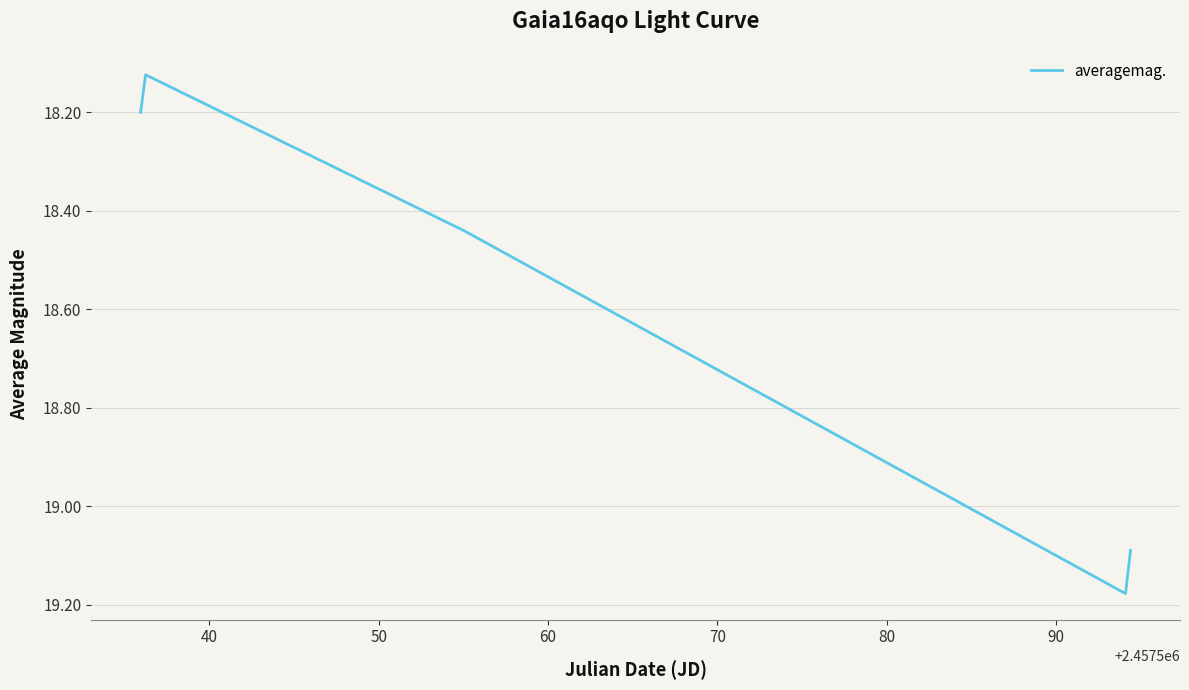

What is the difference between the maximum and minimum values?

1.1